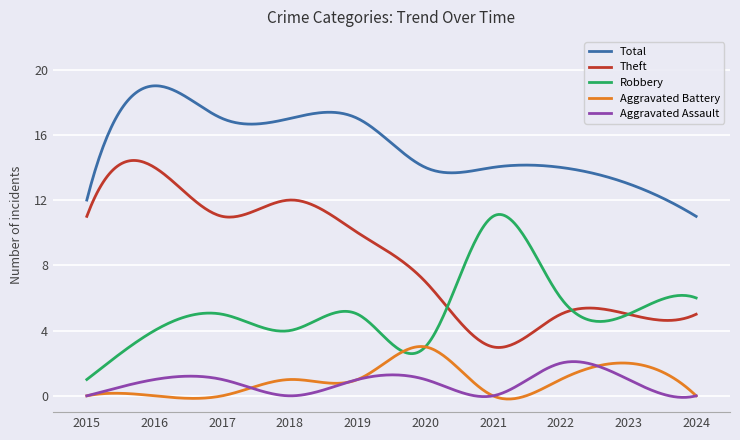

How many intersections are there between Robbery and Theft?

3